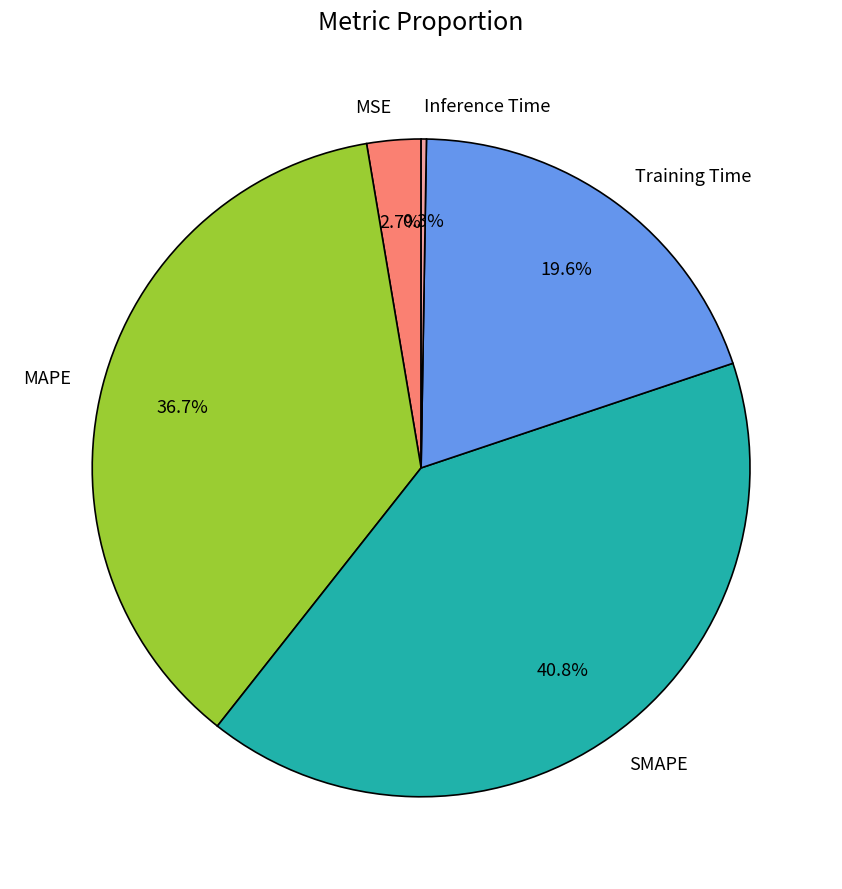

Which category has the biggest portion of the pie?

SMAPE